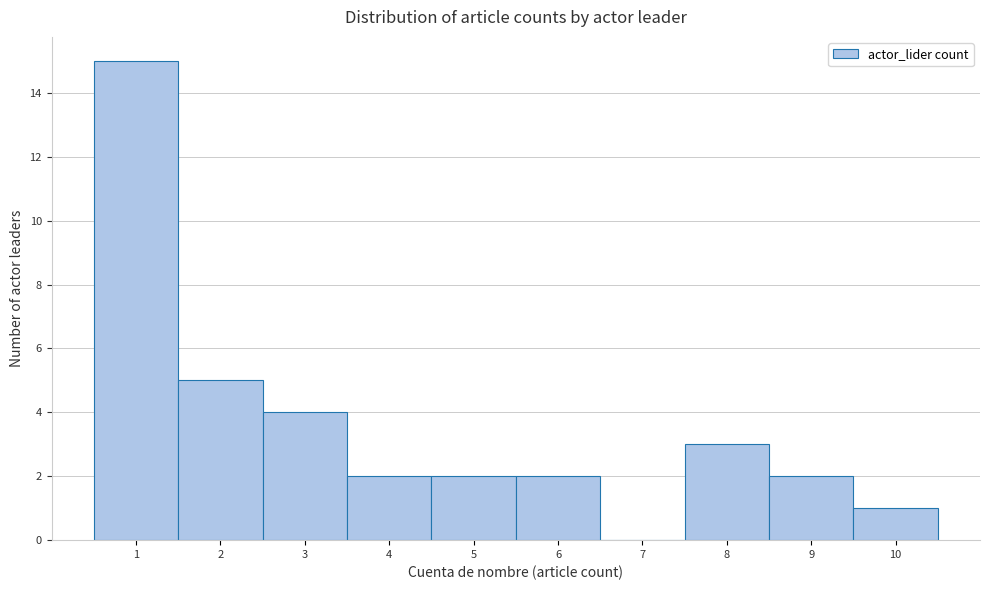

What is the height of the bar covering 4.5 to 5.5 on the x-axis? The values are not printed on the chart, so give them approximately, as read against the axis.

2